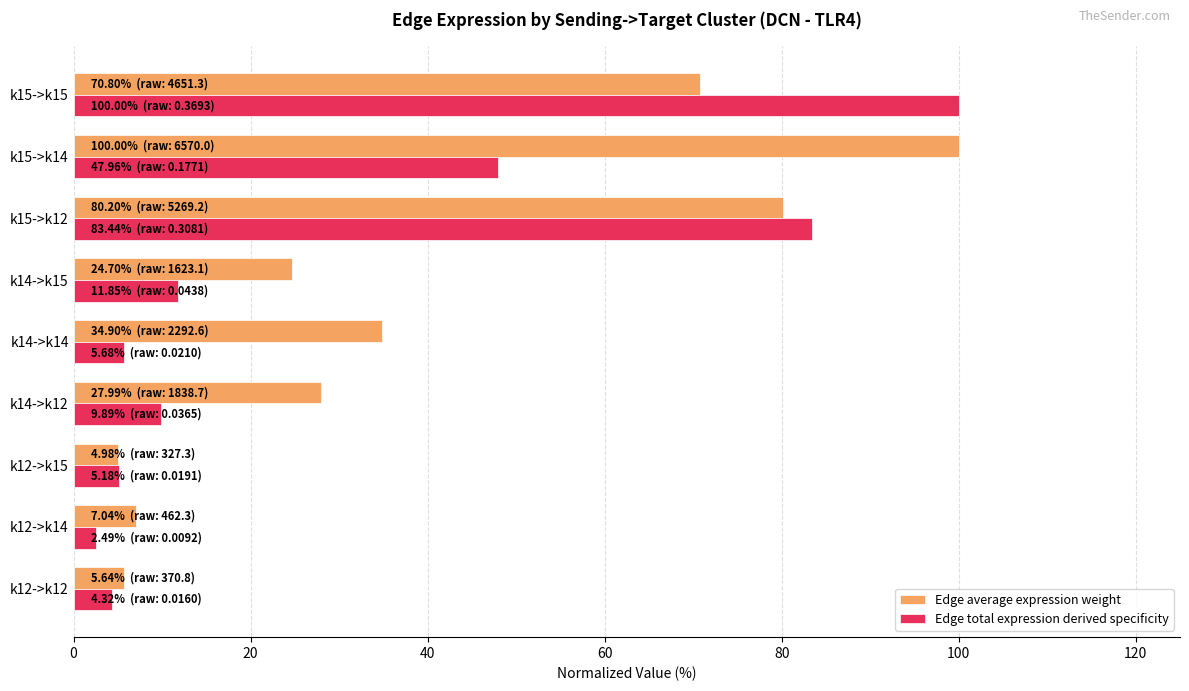

At which label does Edge total expression derived specificity reach its peak?

k15->k15